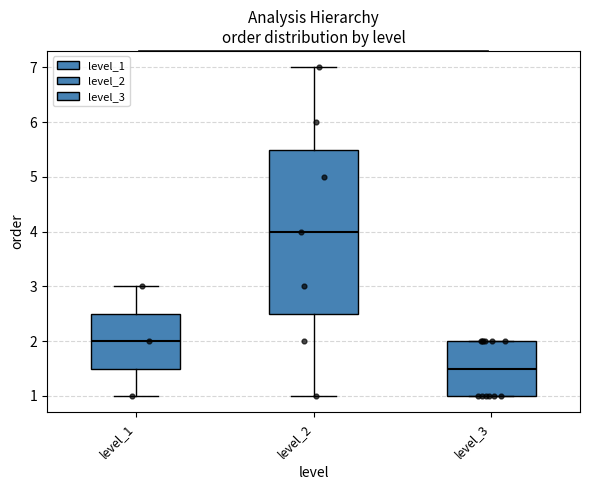

Which box's median line is the lowest?

level_3